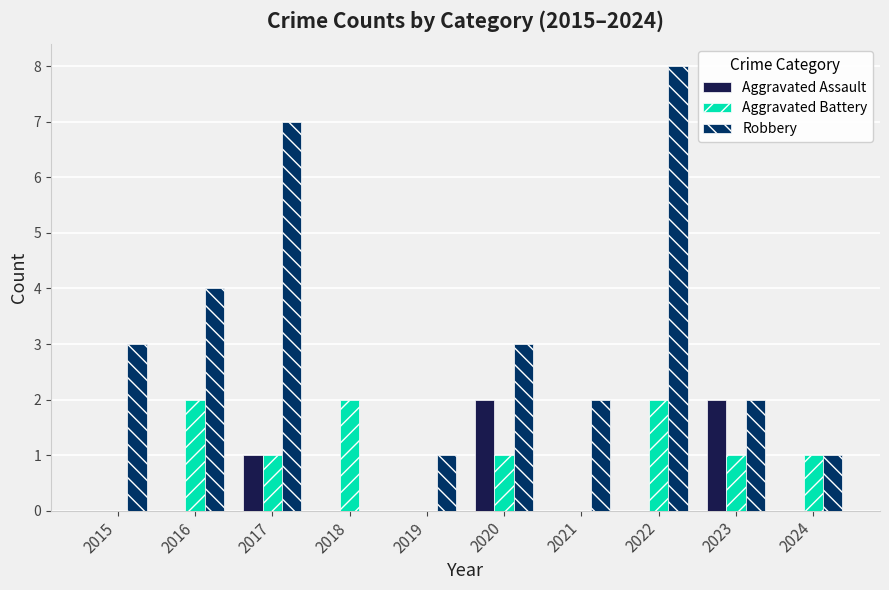

The value of Robbery at 2015 is 1. True or false?

False